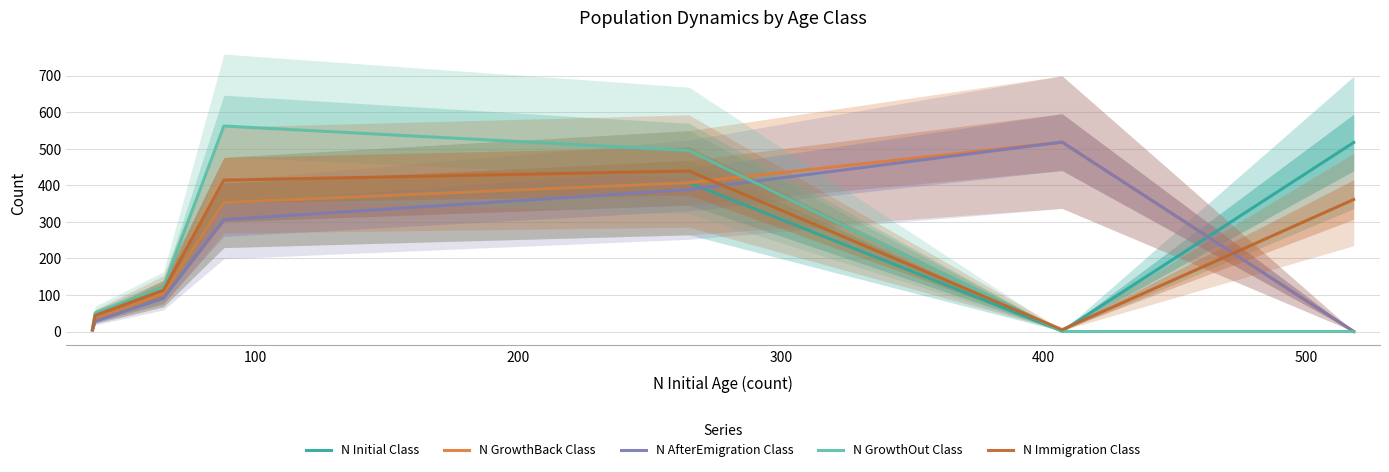

How many lines are shown in the chart?

5